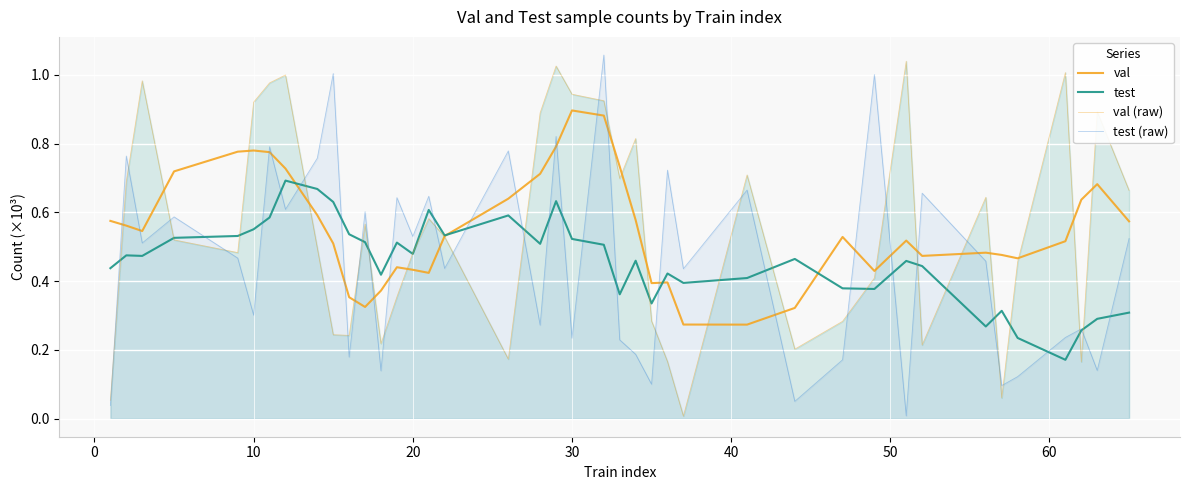

The test series shows 0.1 at 20. True or false?

False